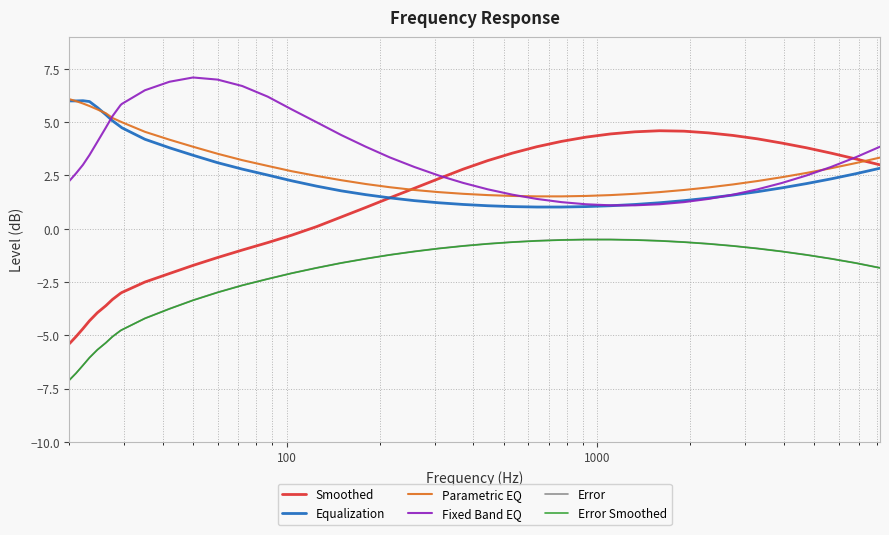

Which series has the largest range (max minus min)?

Smoothed